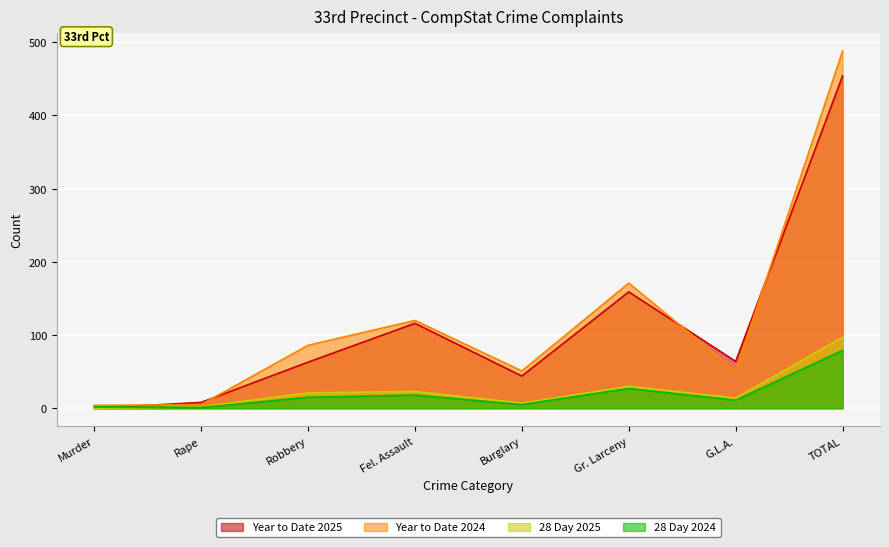

How many lines are shown in the chart?

4